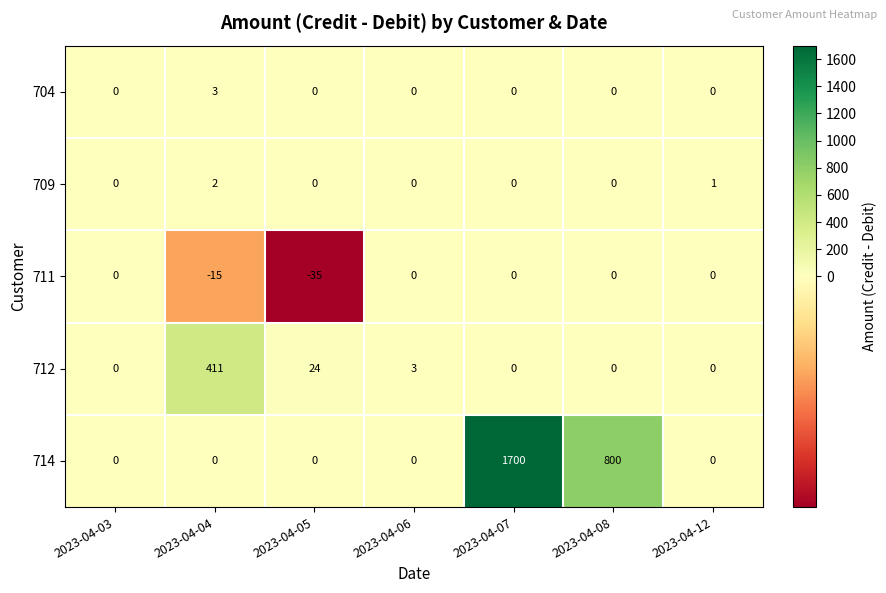

Count the 709 values in the range 0 to 1.

6